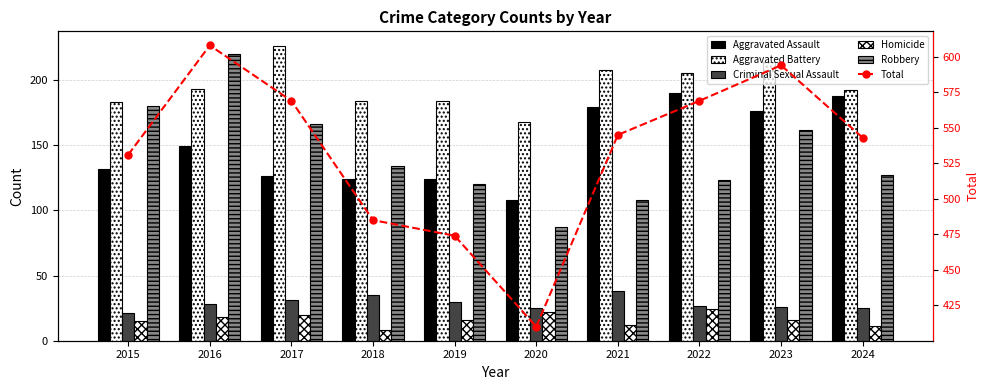

At which category is the sum across all series the highest?

2016